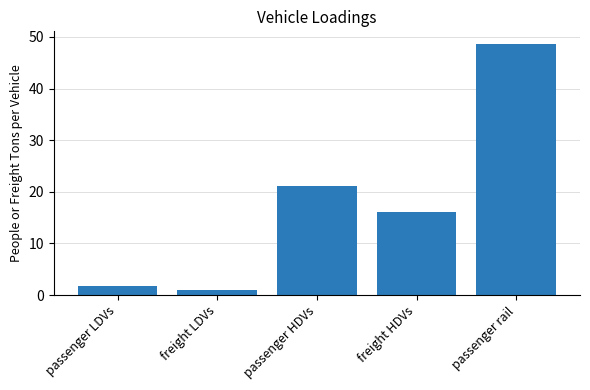

Is it true that the value at passenger LDVs is 1.7?

True